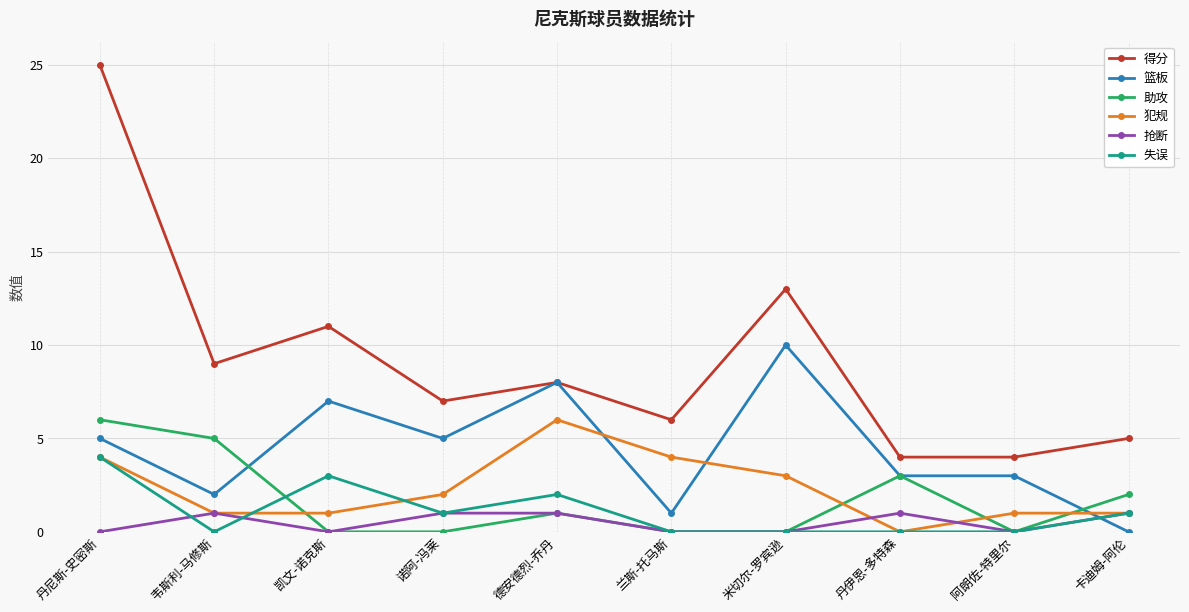

Is it true that 得分 equals 43 at 丹尼斯-史密斯?

False